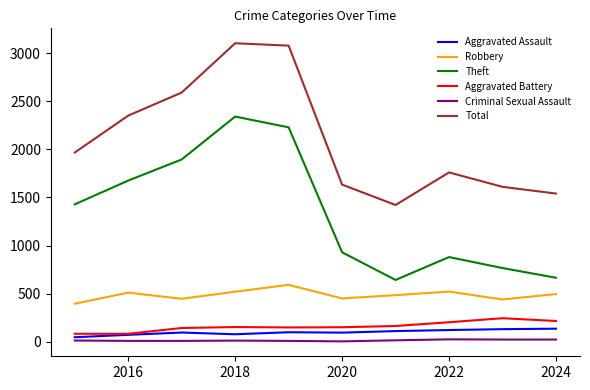

True or false: Aggravated Assault and Robbery intersect in this chart.

False